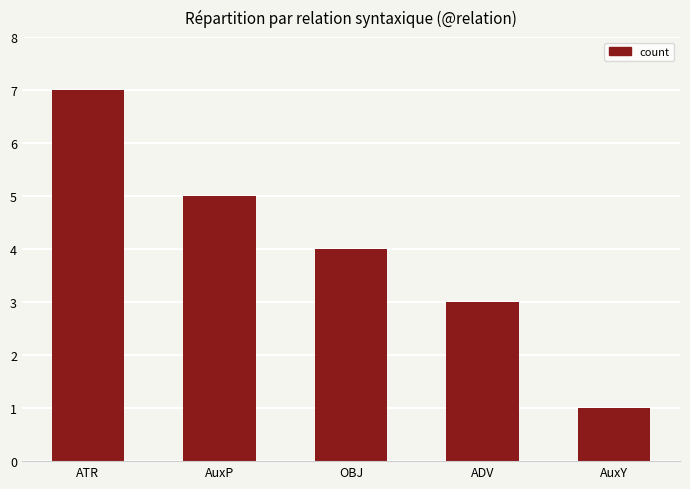

How many bars are there in total?

5